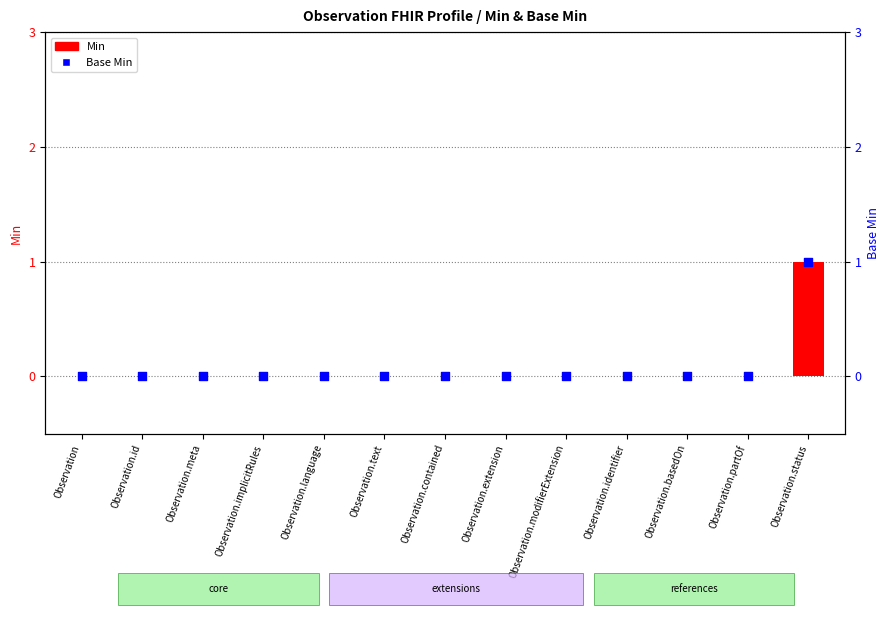

At how many categories does at least one series exceed 0?

1